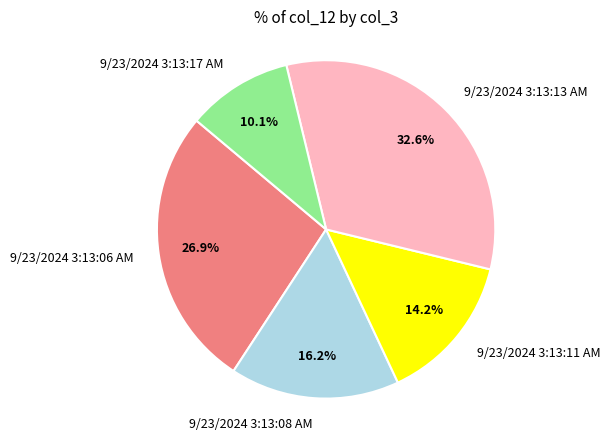

Count the number of slices in the pie.

5